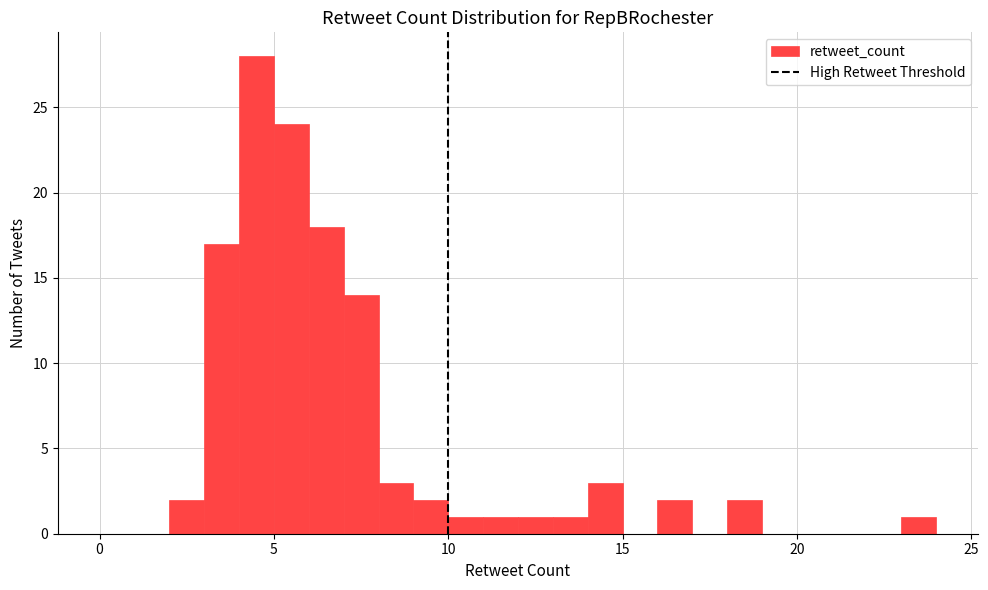

Around what value on the x-axis is the tallest bar? Give the approximate position of its centre, as read against the axis.

4.5